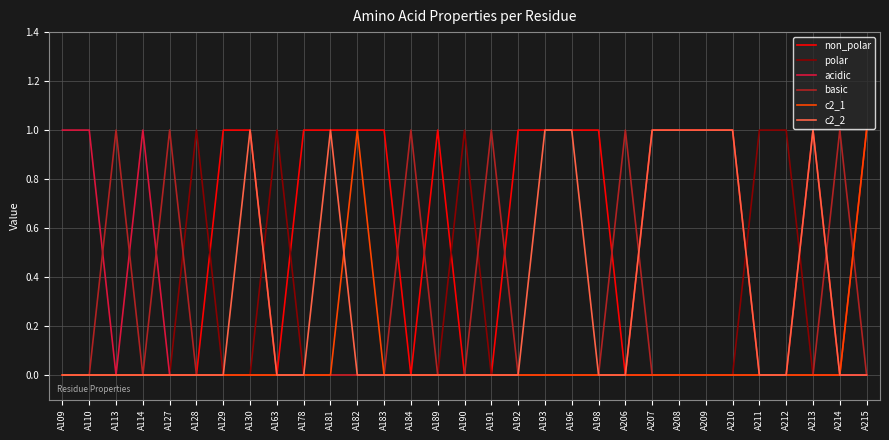

Does the chart display data point markers on the line(s)?

No